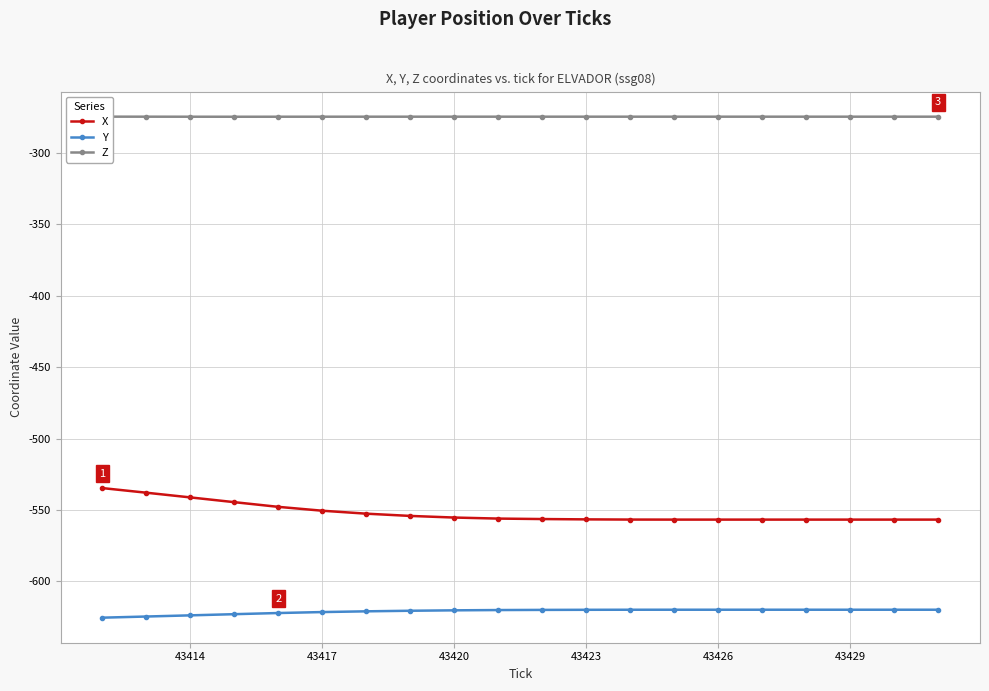

The value of X at 43426 is -556.8. True or false?

True